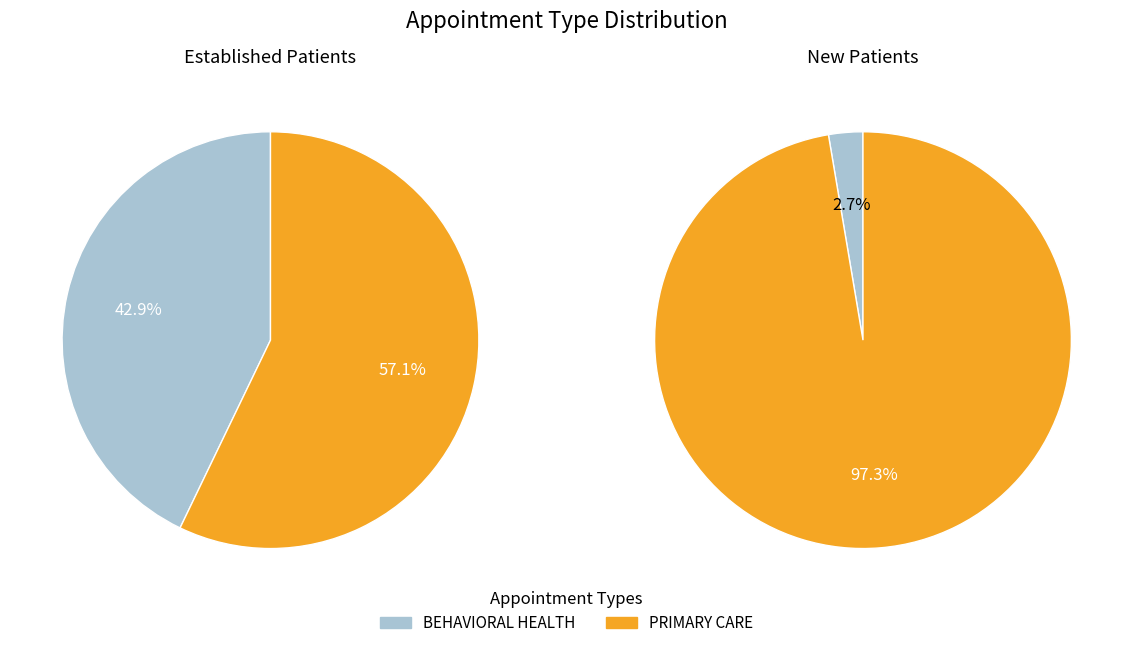

How many slices are in this pie chart?

2